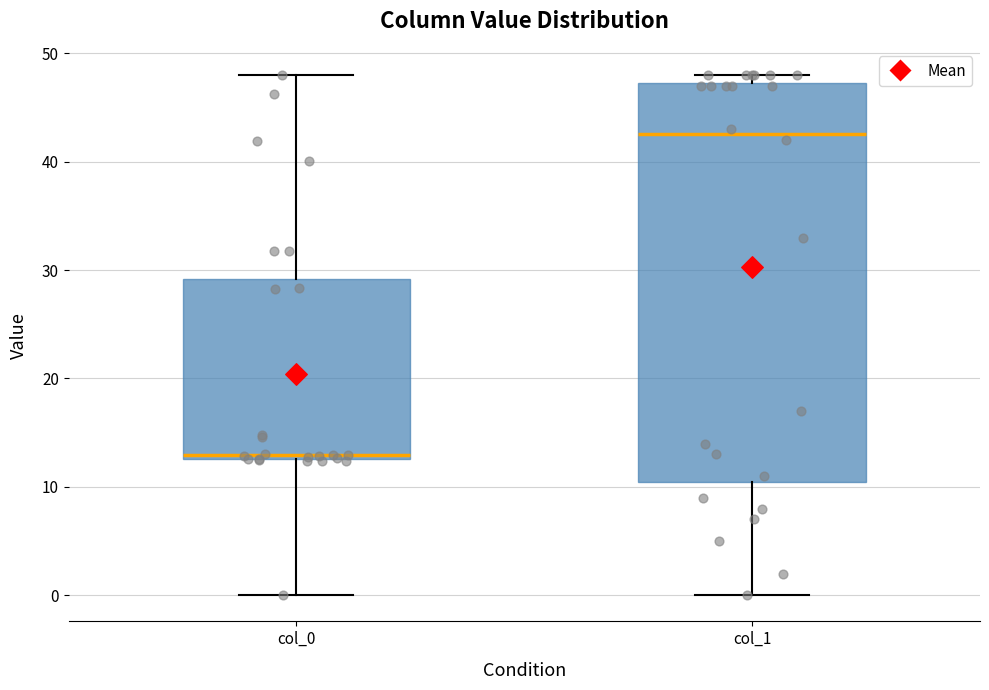

Comparing the boxes themselves (not the whiskers), which one is the tallest?

col_1